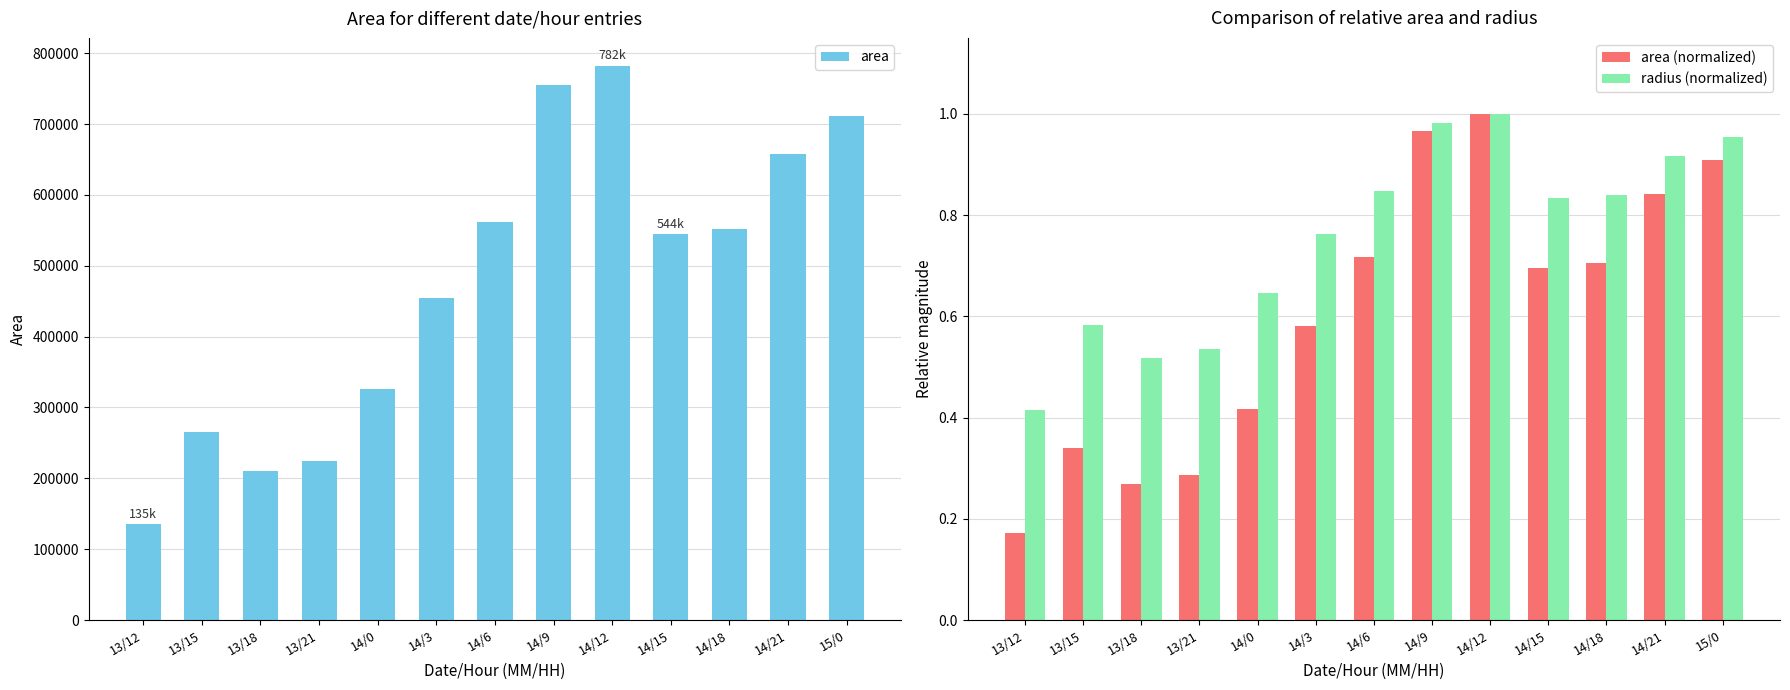

What are all the series names shown in the legend?

area, area (normalized), radius (normalized)